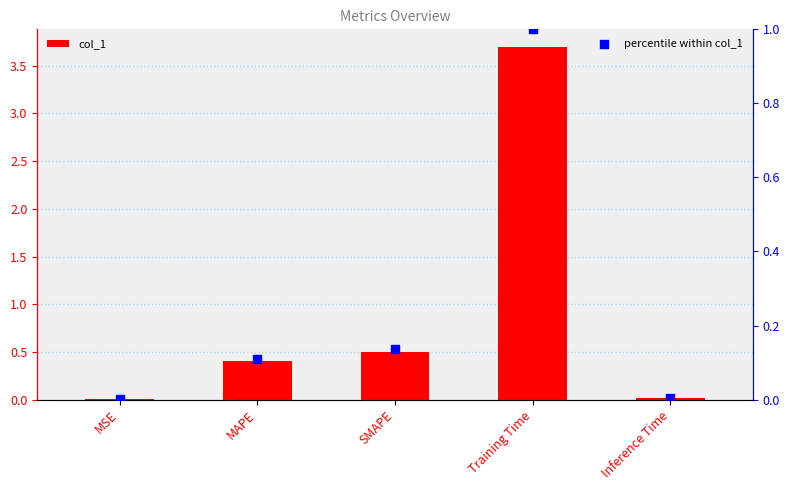

At how many categories does at least one series exceed 0?

5